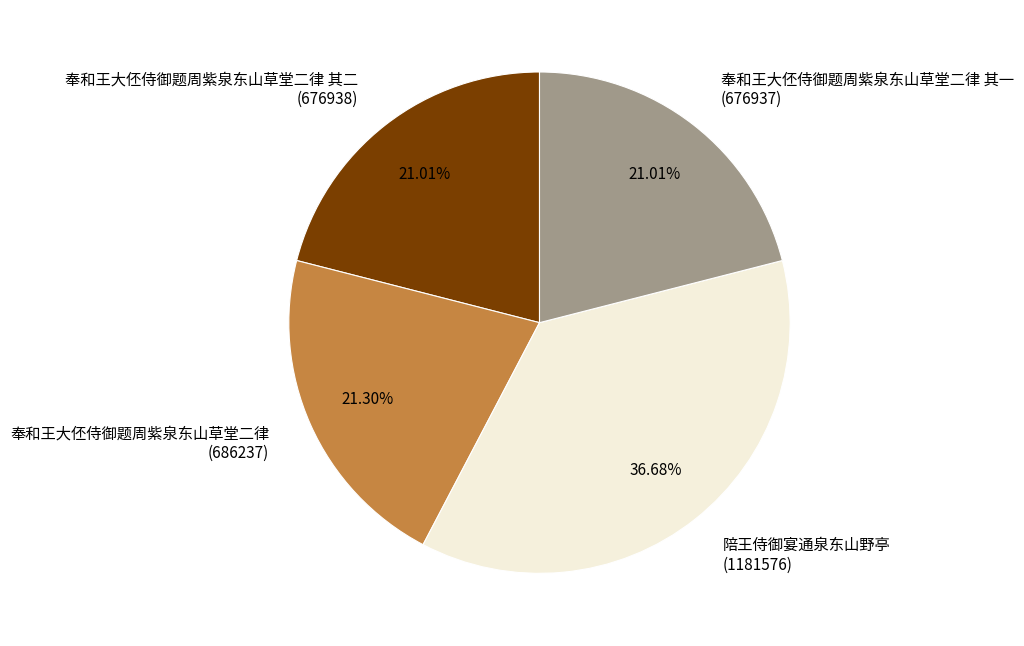

What is the ratio of the value at 奉和王大伾侍御题周紫泉东山草堂二律 其二 (676938) to the value at 奉和王大伾侍御题周紫泉东山草堂二律 (686237)?

1.0